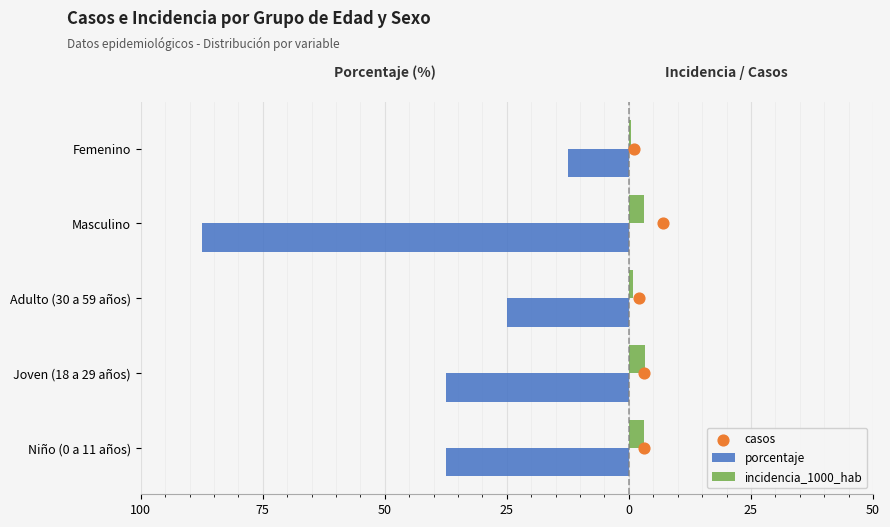

Which series has the largest Y range (max minus min)?

porcentaje